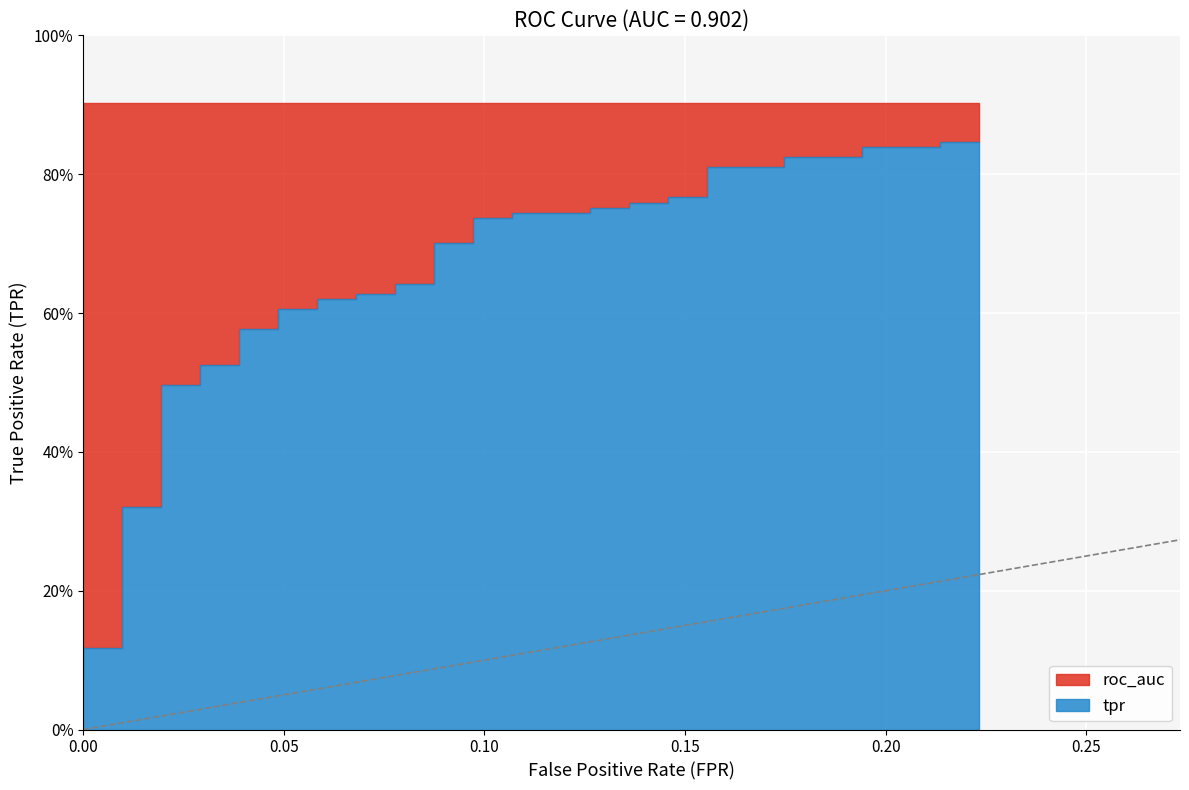

At which category is the sum across all series the highest?

0.2135922330097087